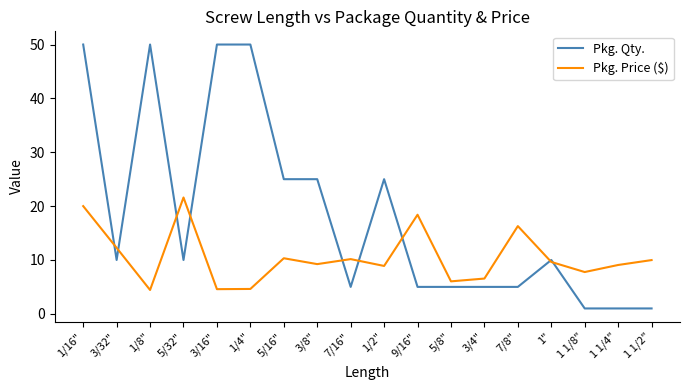

The Pkg. Qty. series shows 1.0 at 1 1/2". True or false?

True